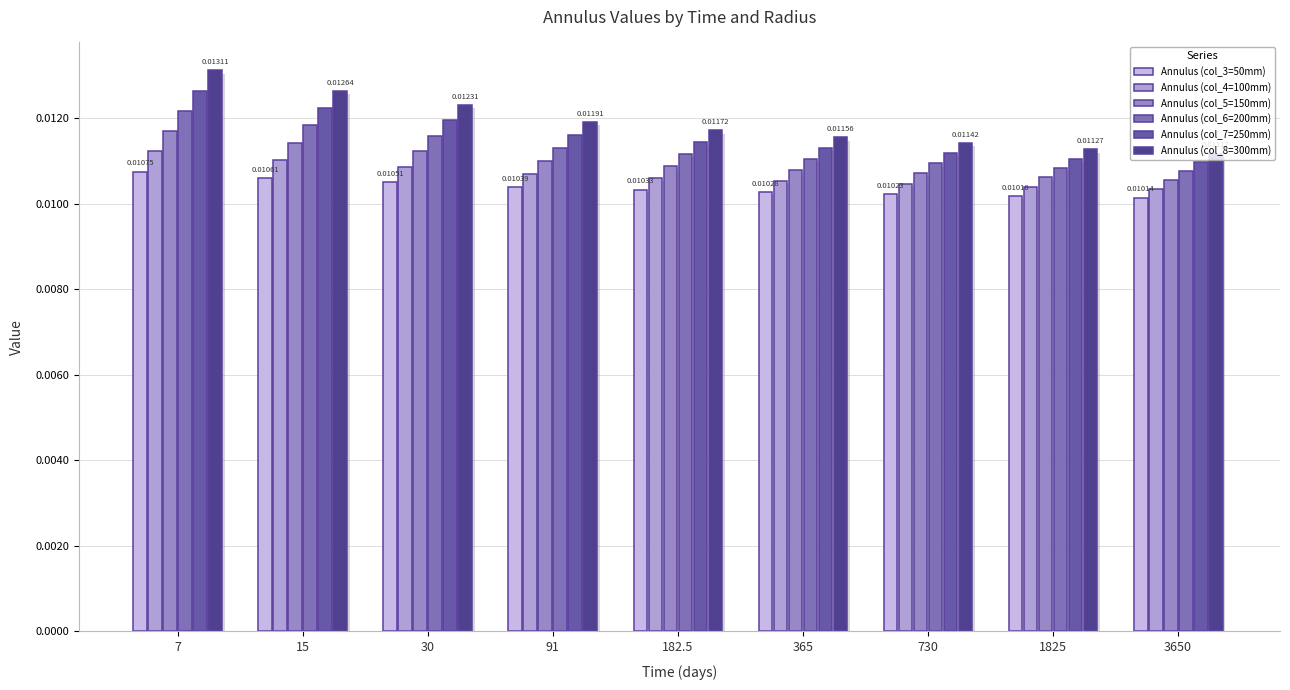

How many data points does each series have?

9